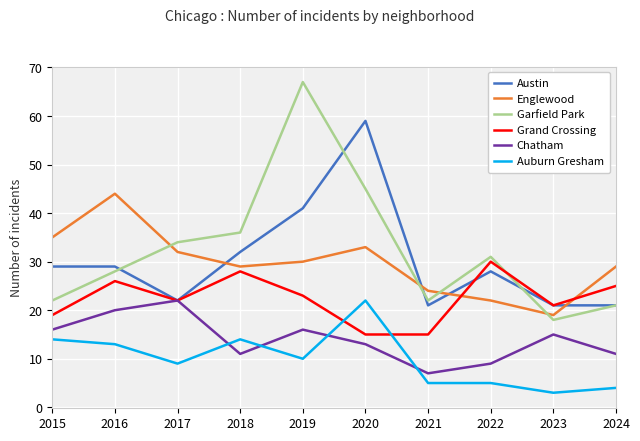

True or false: Grand Crossing and Englewood intersect in this chart.

True